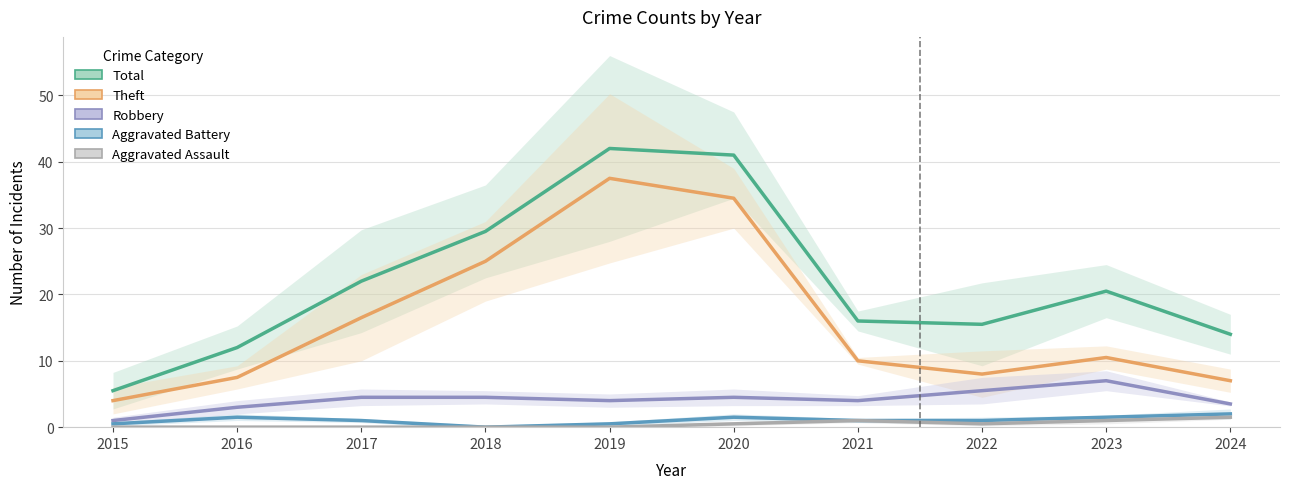

Reading left to right, extract all data points from this chart.

Total: 5.5	12.0	22.0	29.5	42.0	41.0	16.0	15.5	20.5	14.0
Theft: 4.0	7.5	16.5	25.0	37.5	34.5	10.0	8.0	10.5	7.0
Robbery: 1.0	3.0	4.5	4.5	4.0	4.5	4.0	5.5	7.0	3.5
Aggravated Battery: 0.5	1.5	1.0	0.0	0.5	1.5	1.0	1.0	1.5	2.0
Aggravated Assault: 0.0	0.0	0.0	0.0	0.0	0.5	1.0	0.5	1.0	1.5